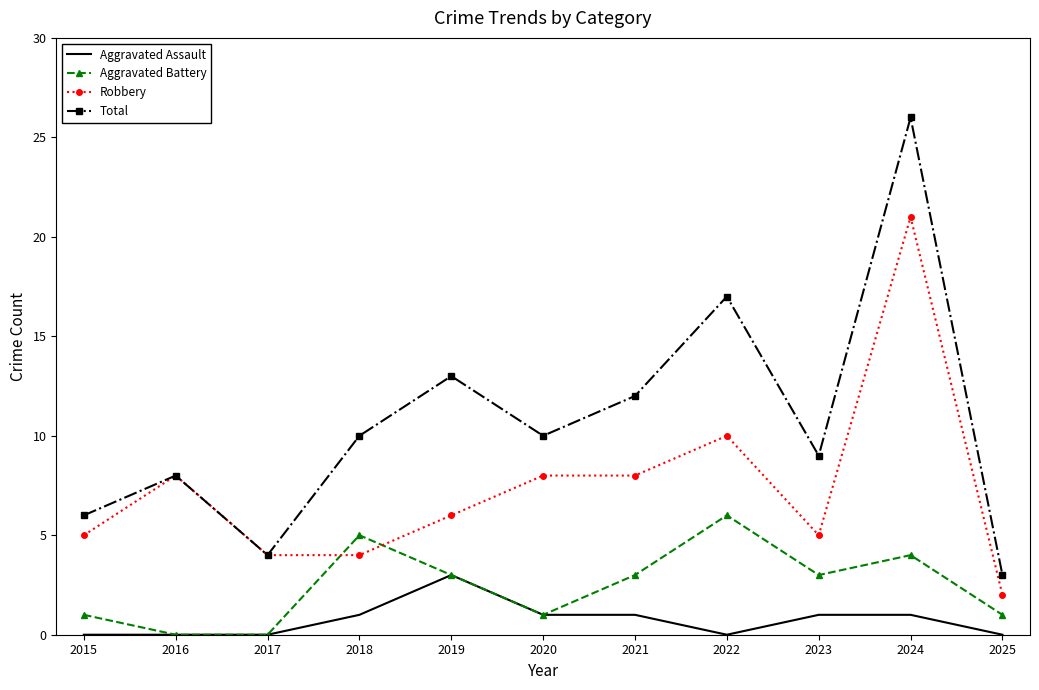

Which series has the largest total across all categories?

Total